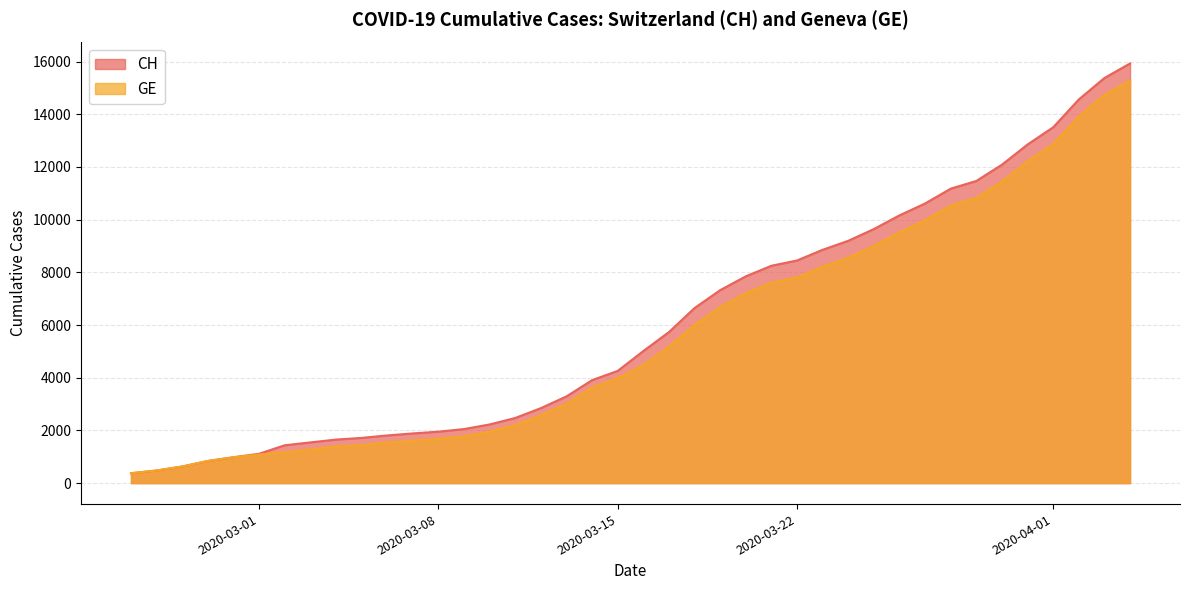

What position from the right is 2020-03-02?

34